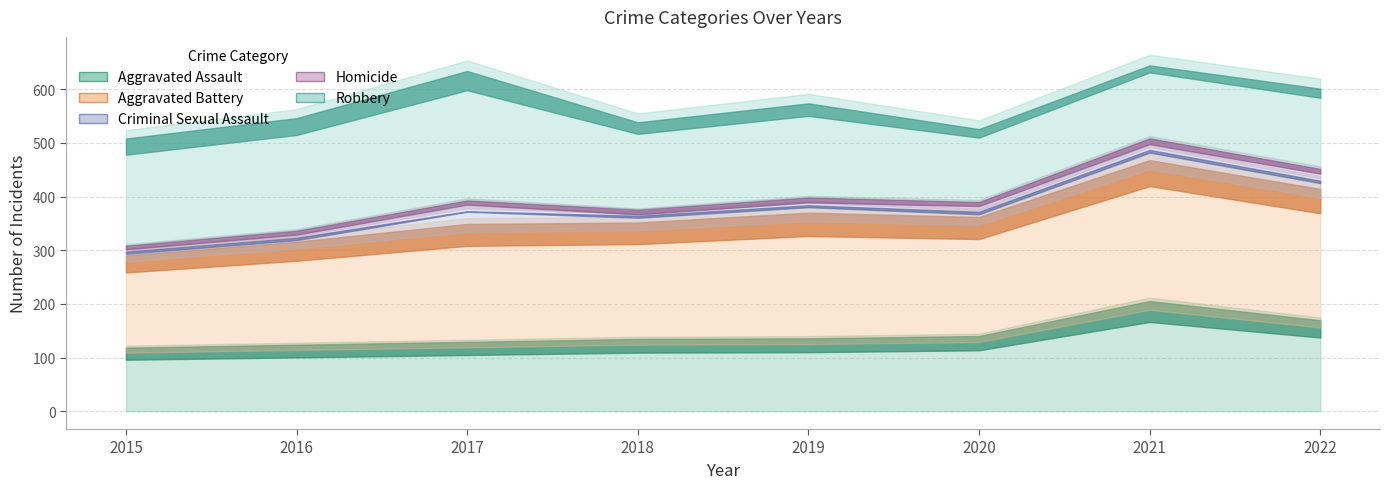

What is the difference between the highest and lowest values at 2017?

214